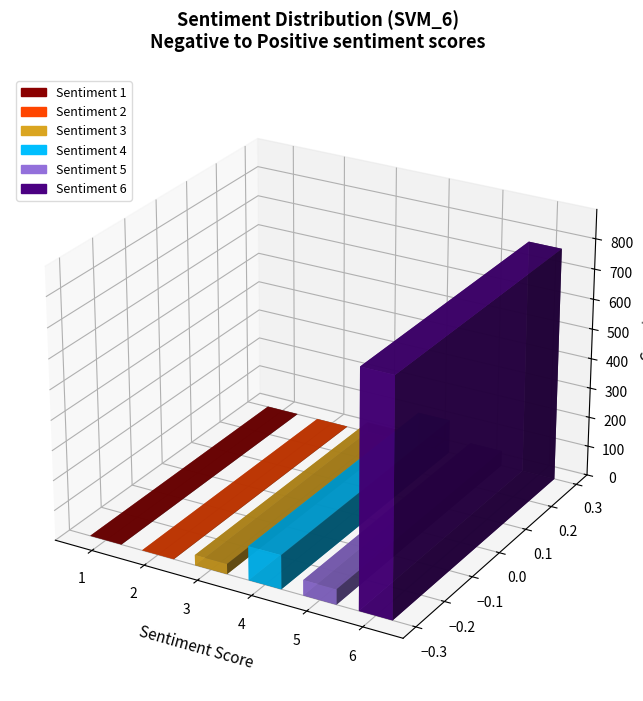

Is it true that the value at 6 is 779?

True